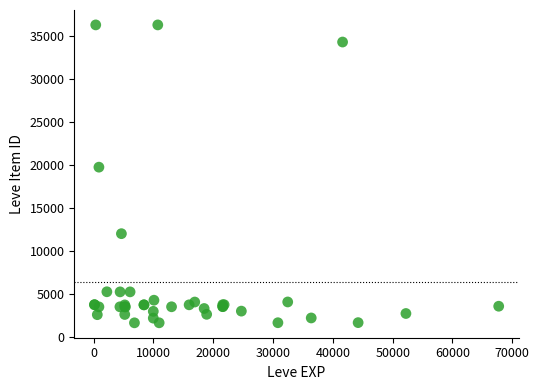

What Y value in the scatter plot is closest to 18967?

19744